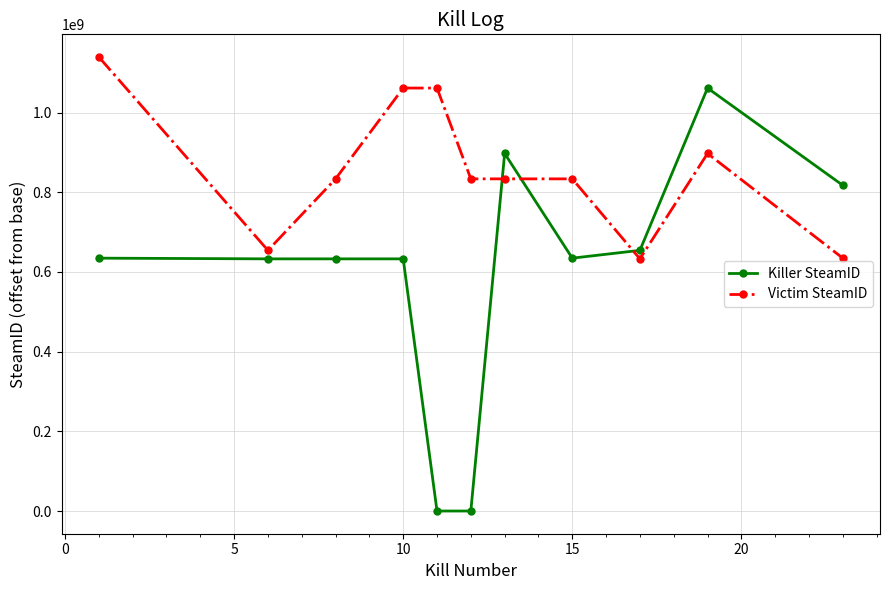

Which series has the largest range (max minus min)?

Killer SteamID